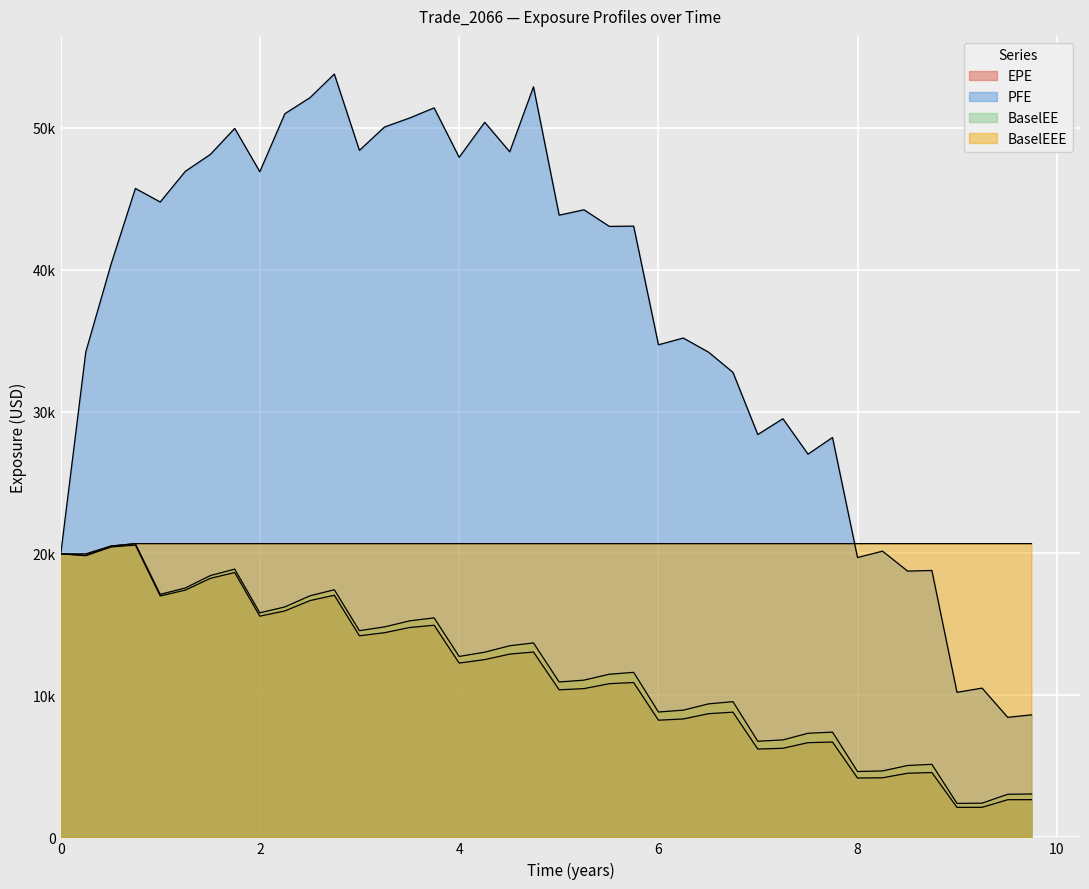

What is the sum of all PFE values?

1473043.5